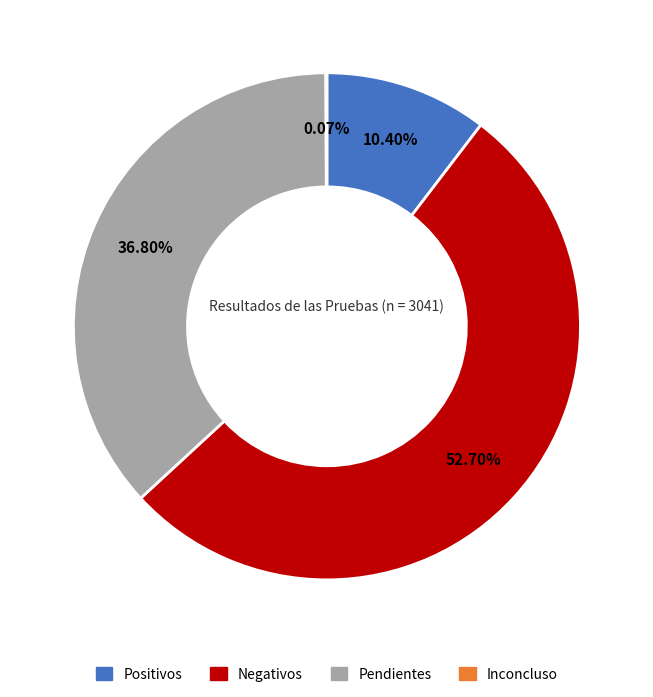

What is the largest slice in the pie chart?

Negativos